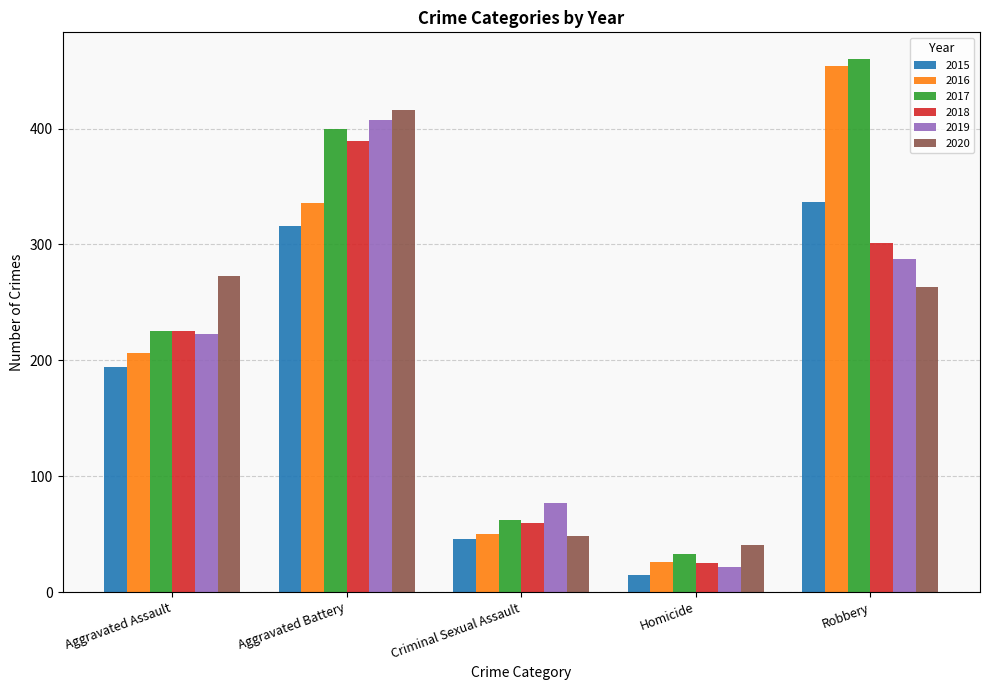

How many data points does each series have?

5